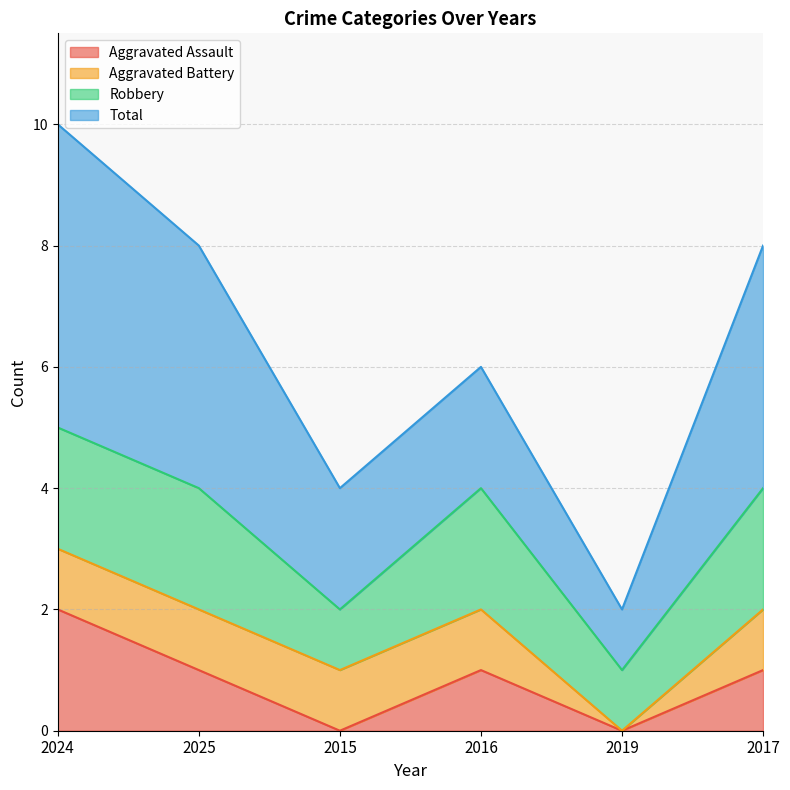

Reading left to right, extract all data points from this chart.

Aggravated Assault: 2024=2	2025=1	2015=0	2016=1	2019=0	2017=1
Aggravated Battery: 2024=1	2025=1	2015=1	2016=1	2019=0	2017=1
Robbery: 2024=2	2025=2	2015=1	2016=2	2019=1	2017=2
Total: 2024=5	2025=4	2015=2	2016=2	2019=1	2017=4